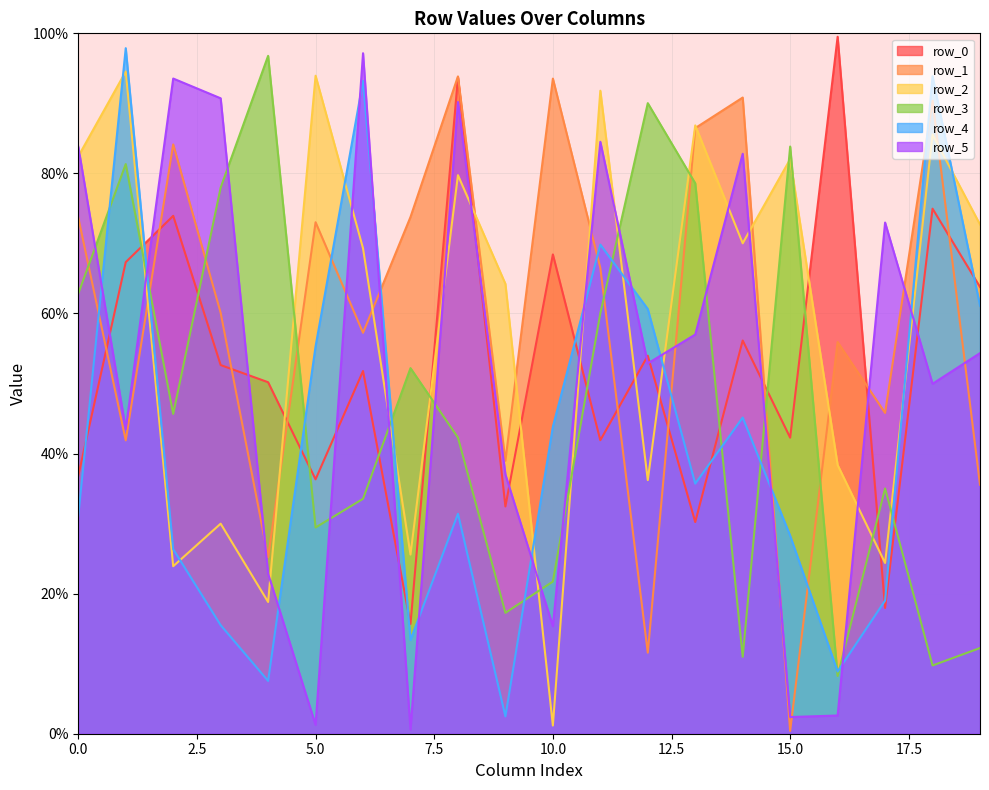

Which series has the widest spread of values?

row_5